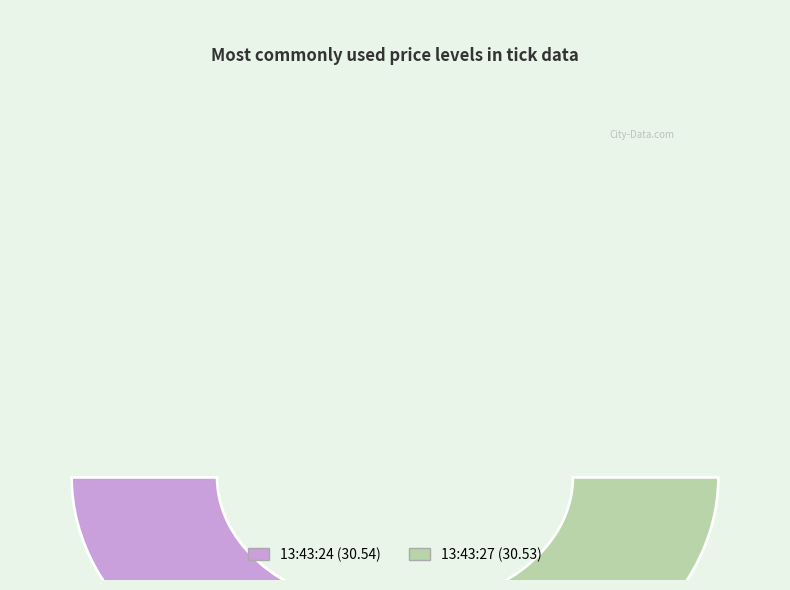

What percentage do 13:43:24 and 13:43:27 together represent?

100.0%